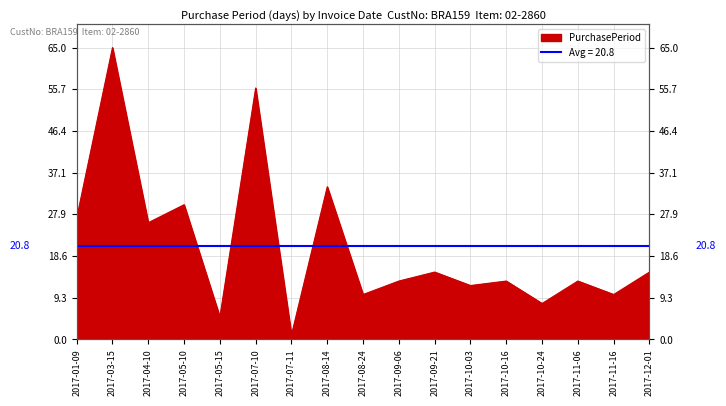

Reading left to right, transcribe all the data shown in this chart.

2017-01-09=27	2017-03-15=65	2017-04-10=26	2017-05-10=30	2017-05-15=5	2017-07-10=56	2017-07-11=1	2017-08-14=34	2017-08-24=10	2017-09-06=13	2017-09-21=15	2017-10-03=12	2017-10-16=13	2017-10-24=8	2017-11-06=13	2017-11-16=10	2017-12-01=15